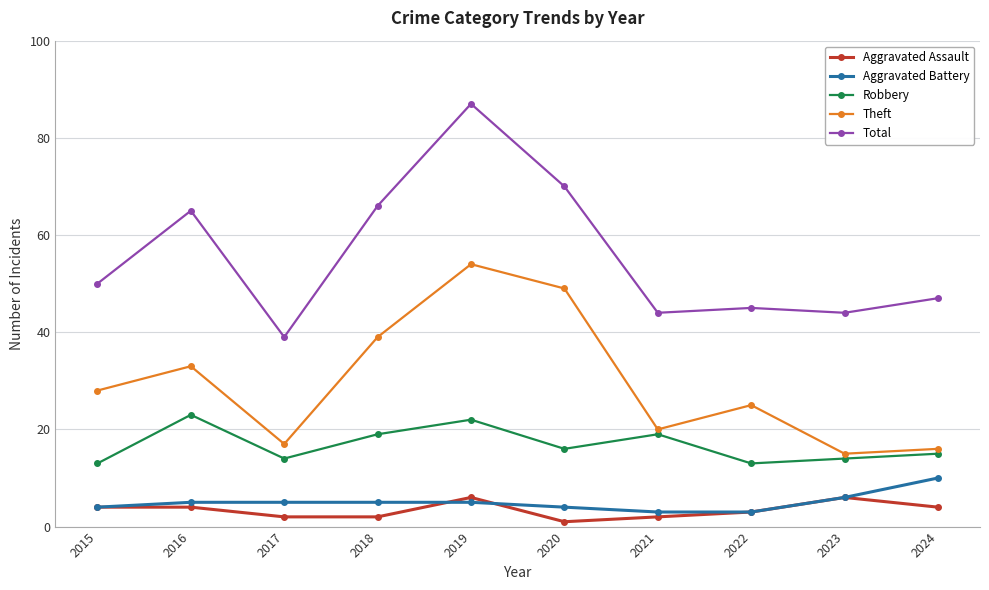

List the series in order of their peak value, lowest first.

Aggravated Assault, Aggravated Battery, Robbery, Theft, Total